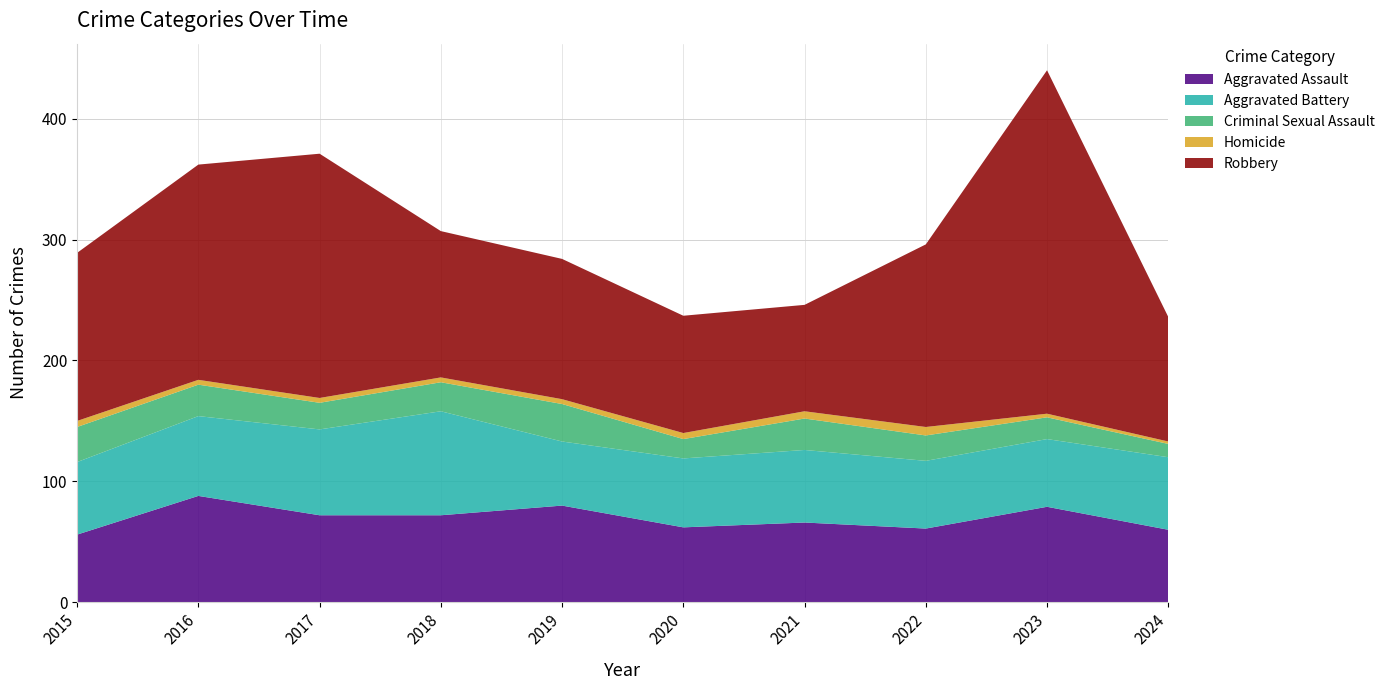

Reading left to right, transcribe all the data shown in this chart.

Aggravated Assault: 56	88	72	72	80	62	66	61	79	60
Aggravated Battery: 60	66	71	86	53	57	60	56	56	60
Criminal Sexual Assault: 29	26	22	24	31	16	26	21	18	11
Homicide: 5	4	4	4	4	5	6	7	3	2
Robbery: 139	178	202	121	116	97	88	151	284	103